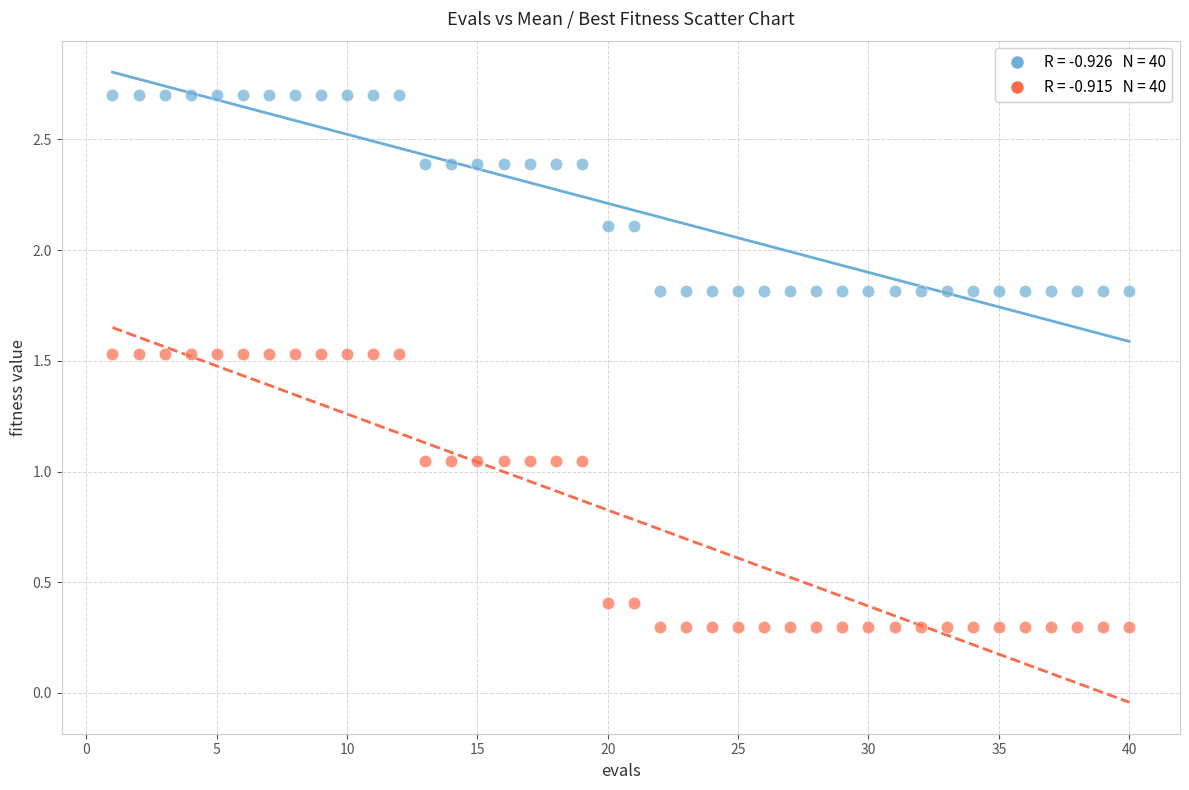

Across all data points, what is the range of X values (max minus min)?

39.0